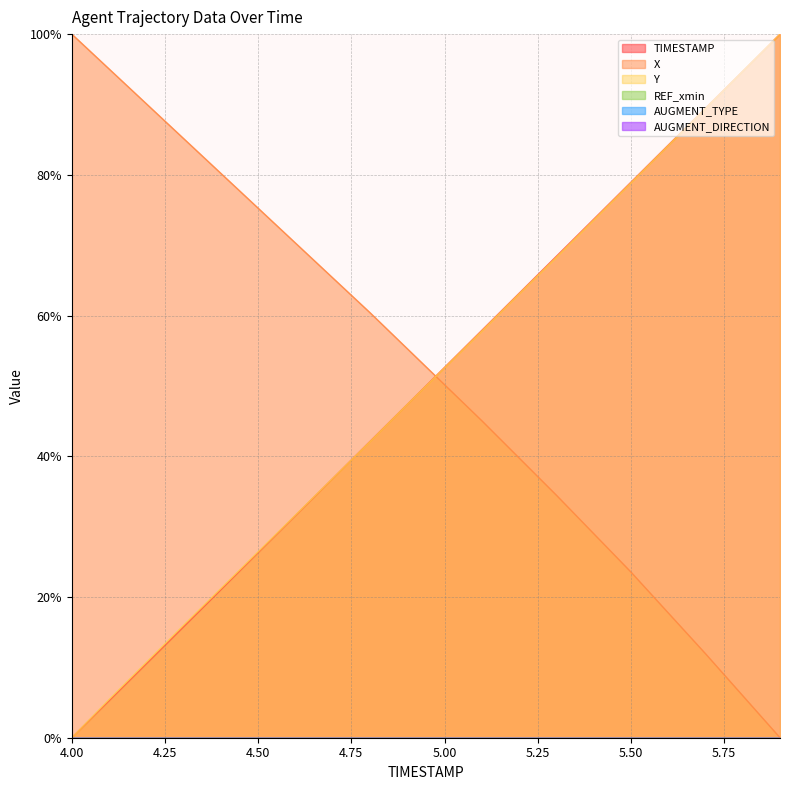

True or false: Y has a value of 30.2 at 5.2.

False